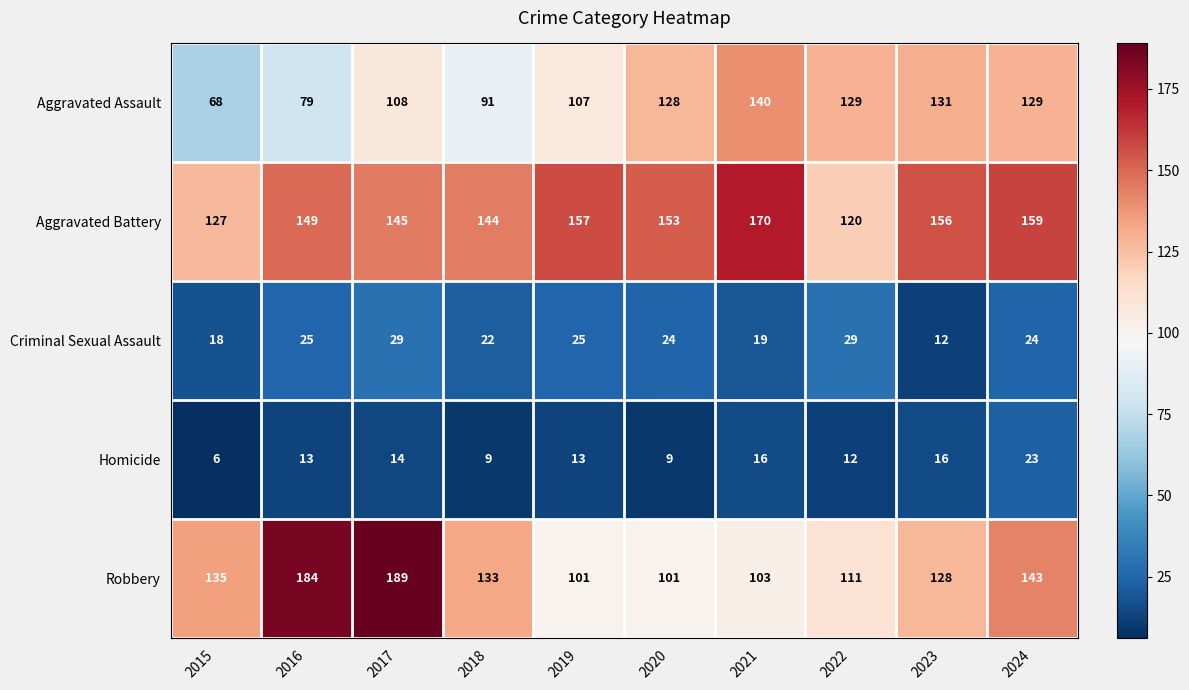

What is the average value of the Criminal Sexual Assault series?

23